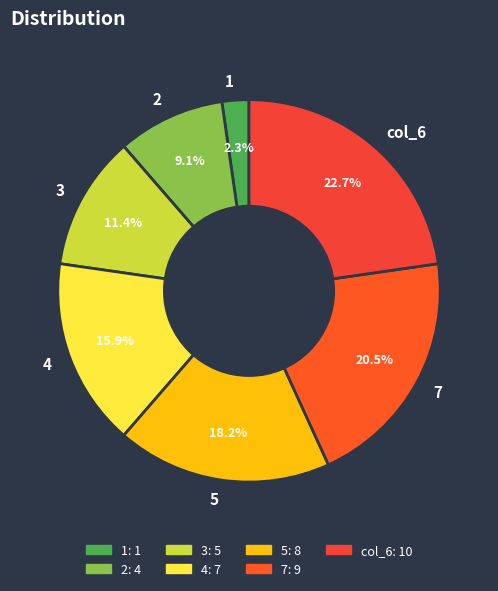

Which slice is the largest?

col_6